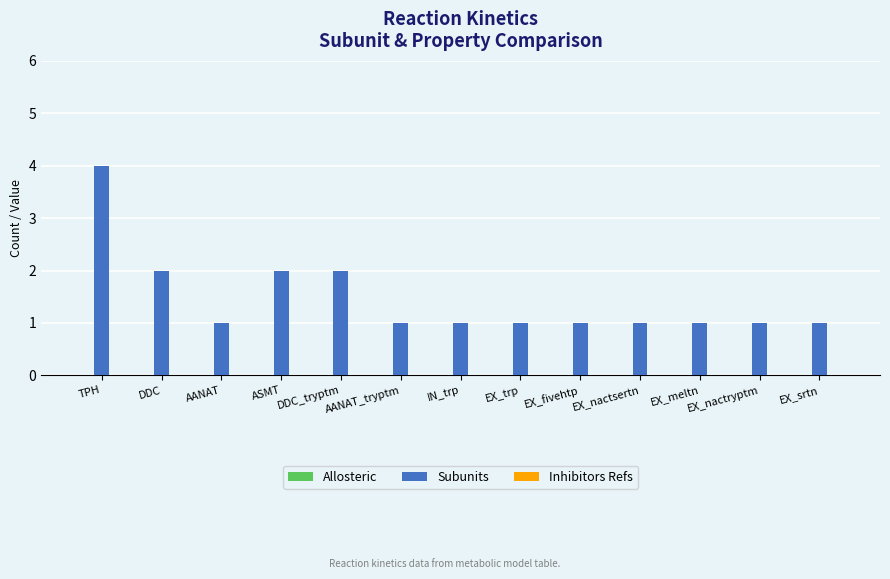

Approximately how many times larger is the value at EX_nactryptm compared to DDC?

0.5